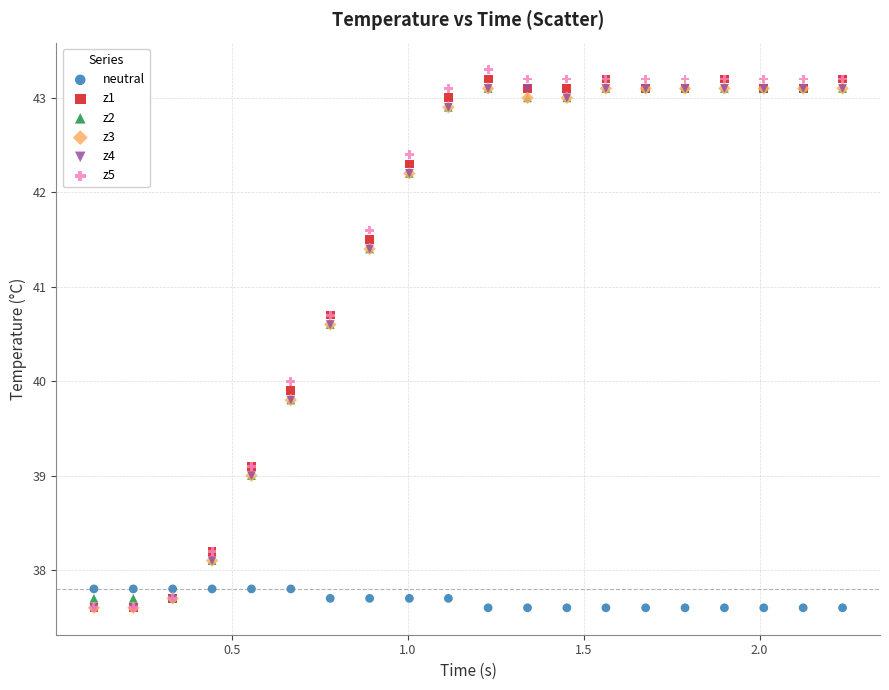

What are all the series names shown in the legend?

neutral, z1, z2, z3, z4, z5